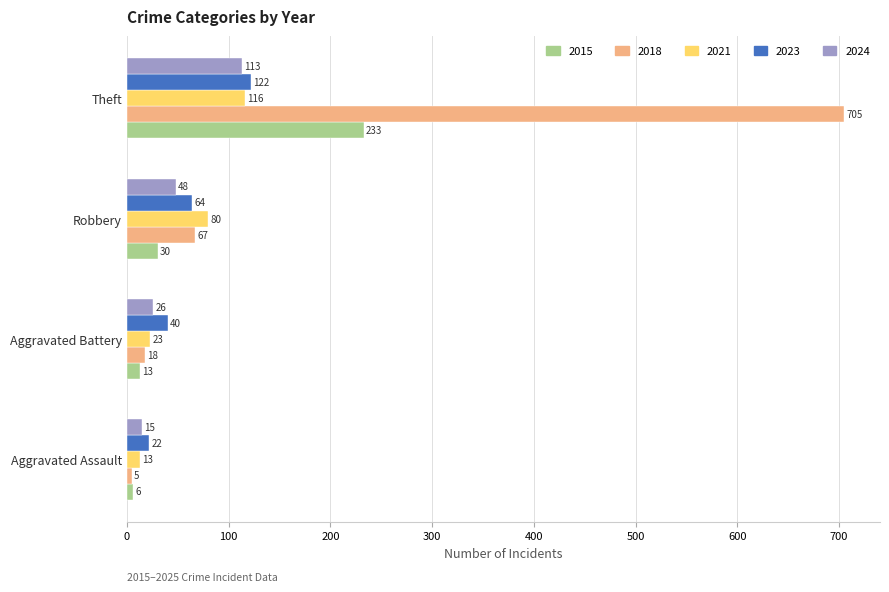

Rank the categories by 2021 value from highest to lowest.

Theft, Robbery, Aggravated Battery, Aggravated Assault